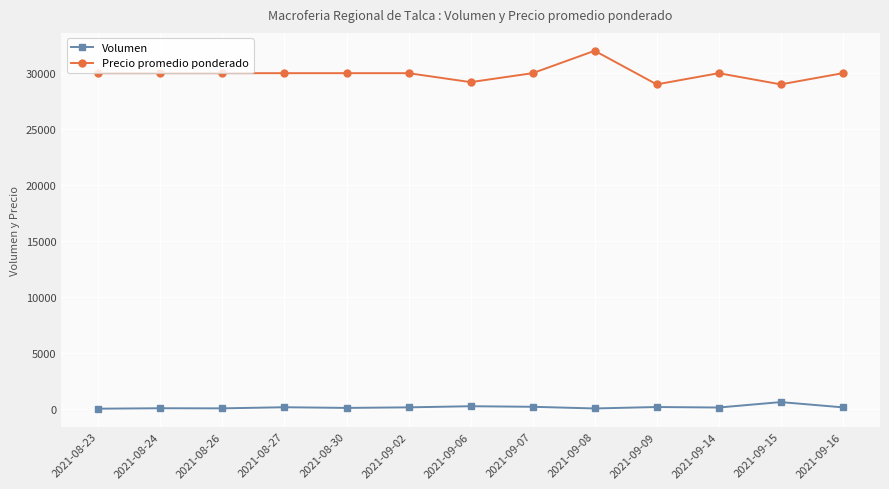

Which series has the largest total across all categories?

Precio promedio ponderado